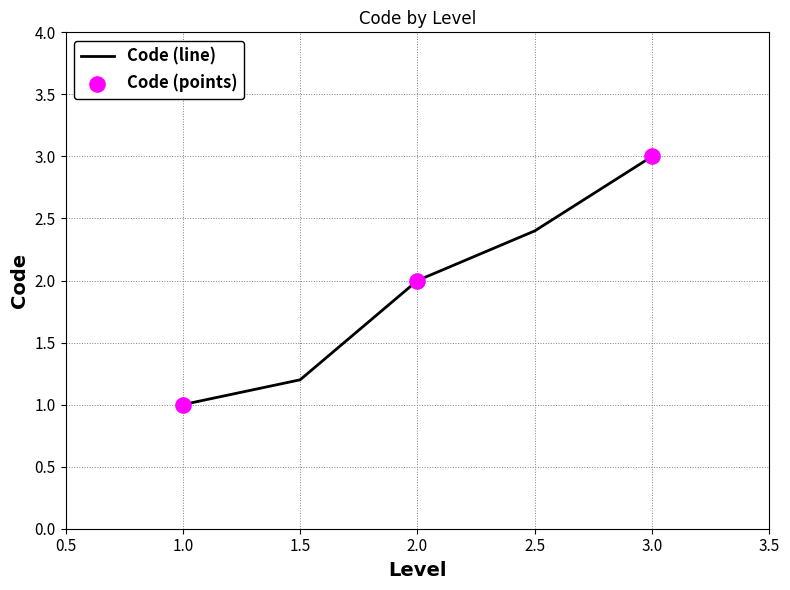

Approximately how many times larger is the value at 1.5 compared to 2.0?

0.6